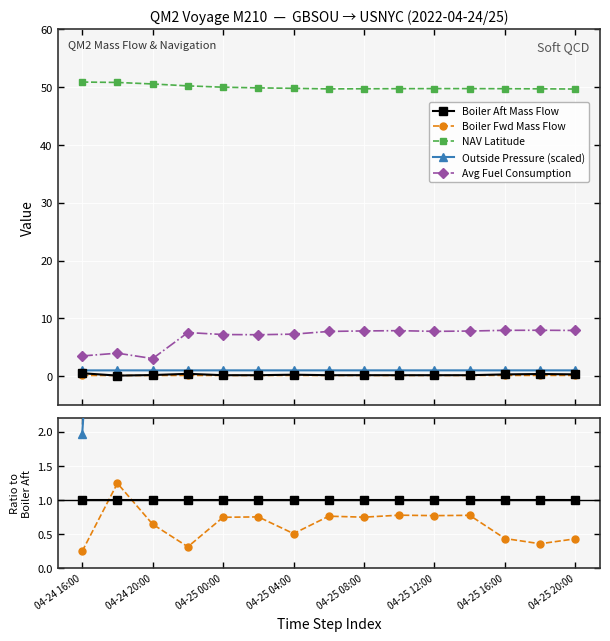

At 04-25 12:00, list the series in order from largest to smallest.

NAV Latitude, Avg Fuel Consumption, Outside Pressure (scaled), Boiler Aft Mass Flow, Boiler Fwd Mass Flow